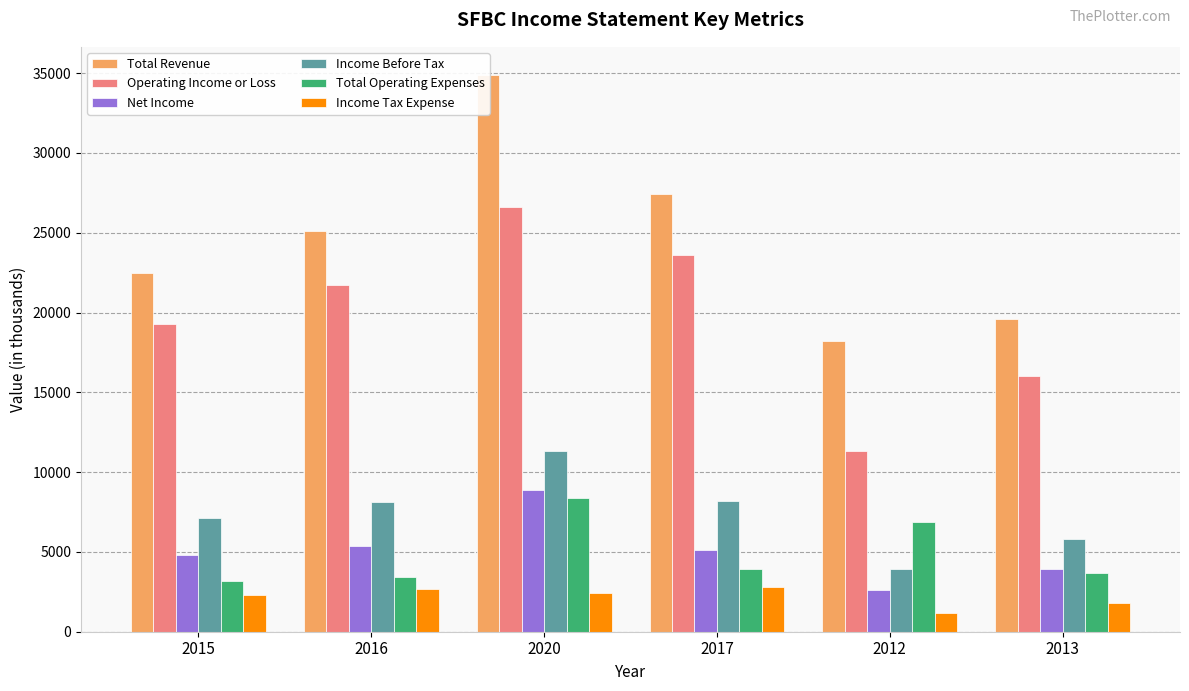

What value does the Net Income series have at 2015?

4800